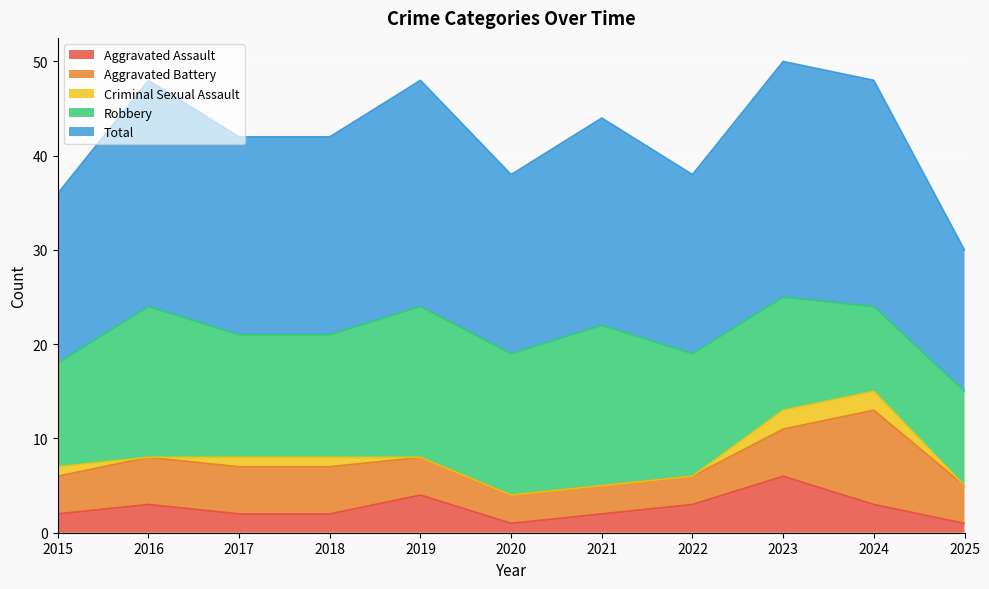

What is the maximum value for Aggravated Battery?

10